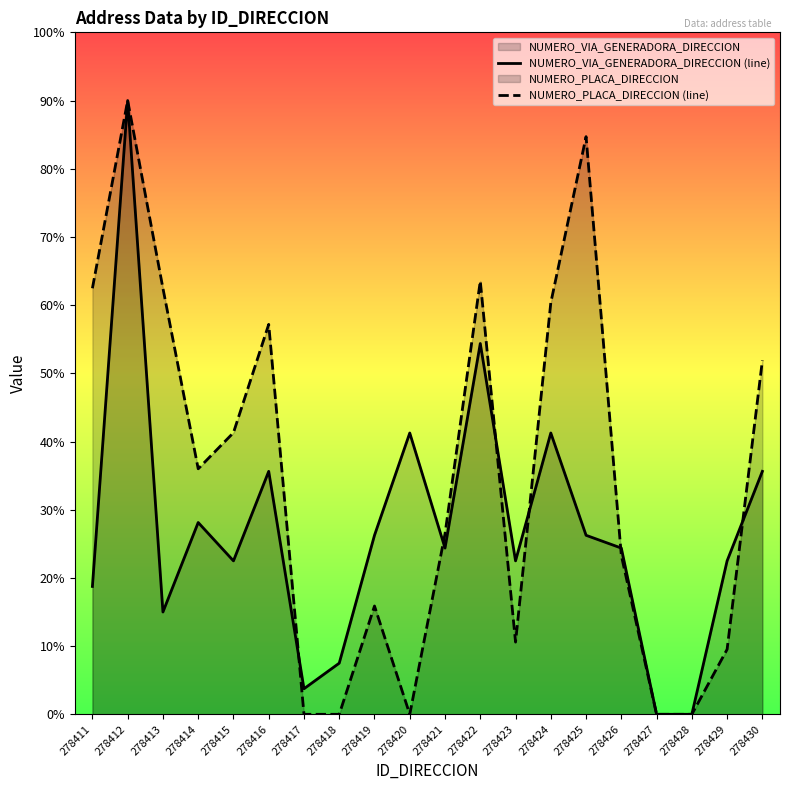

True or false: NUMERO_VIA_GENERADORA_DIRECCION (line) has a value of -30.6 at 278428.

False